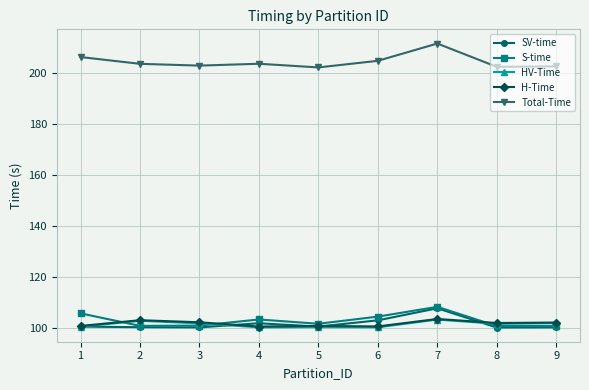

Is the value of HV-Time at 7 greater than the value of S-time at 3?

Yes